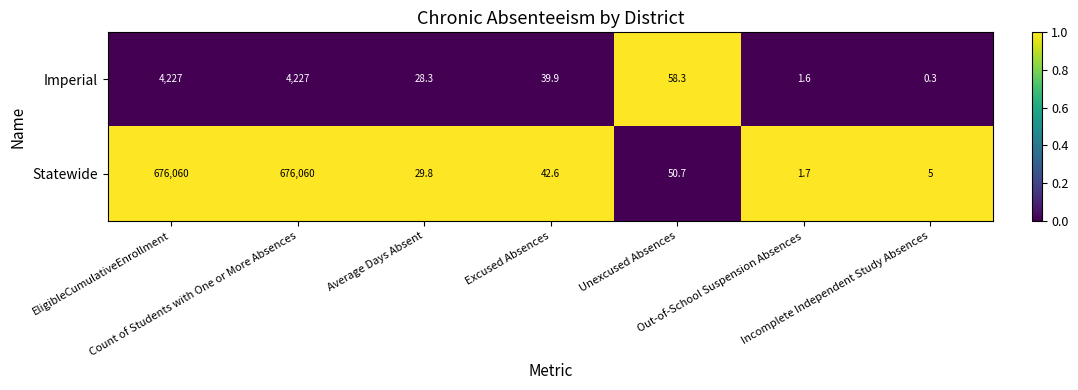

Which series has the largest total across all categories?

Statewide